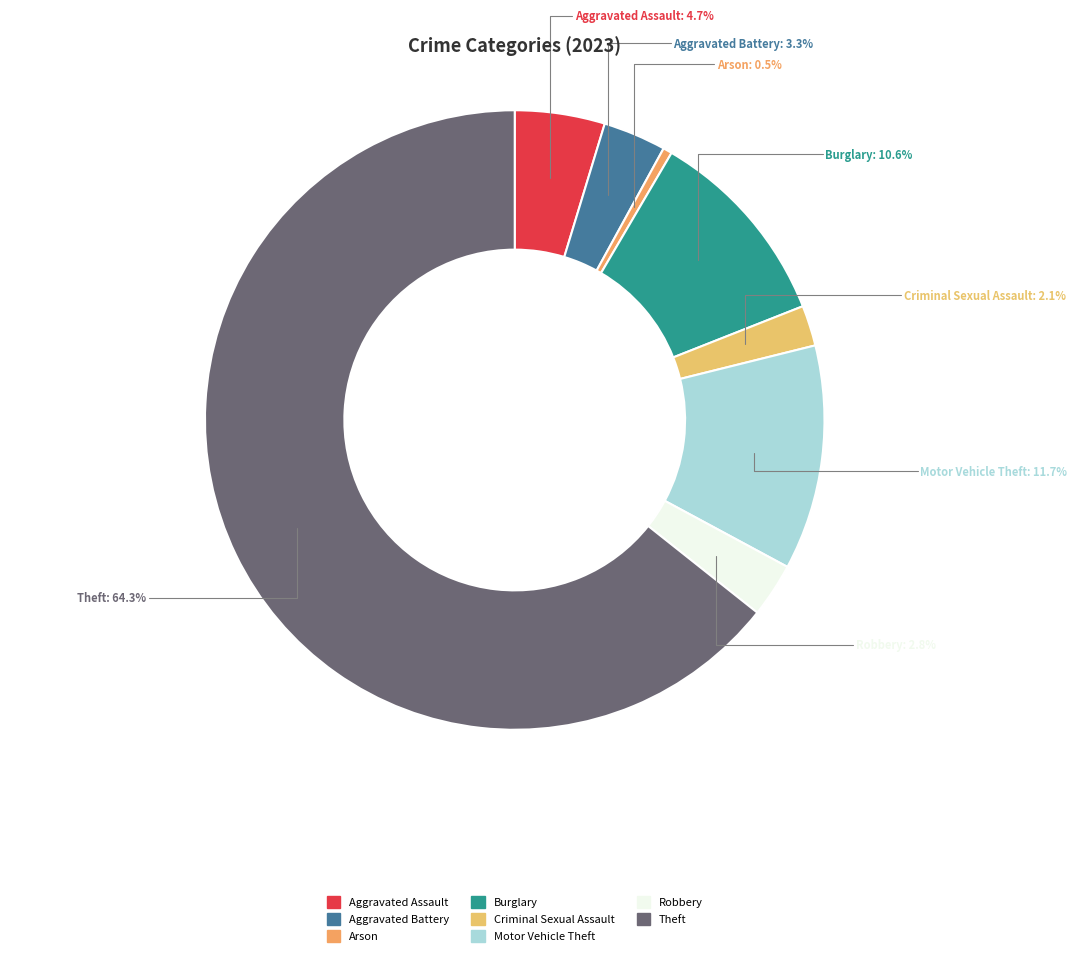

Which slice is the largest?

Theft